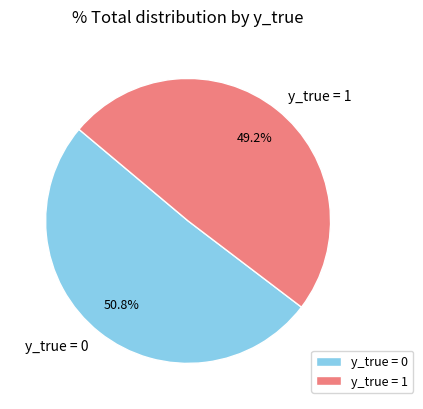

Between y_true = 0 and y_true = 1, which is larger?

y_true = 0